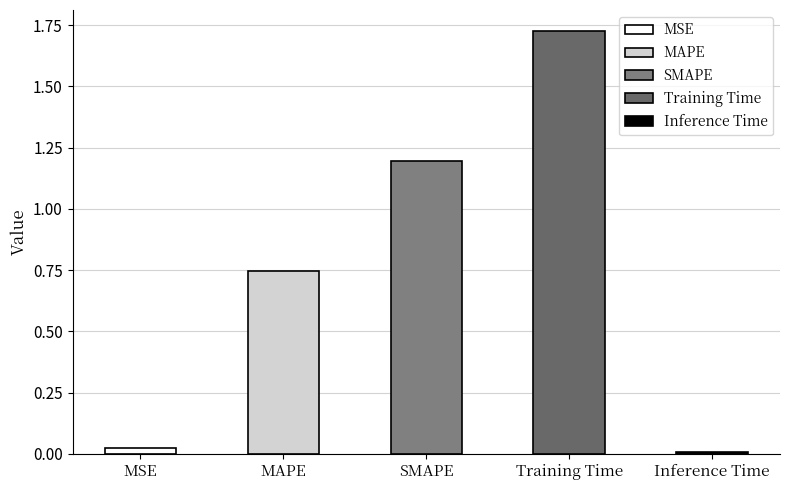

The value at SMAPE is 1.2. True or false?

True